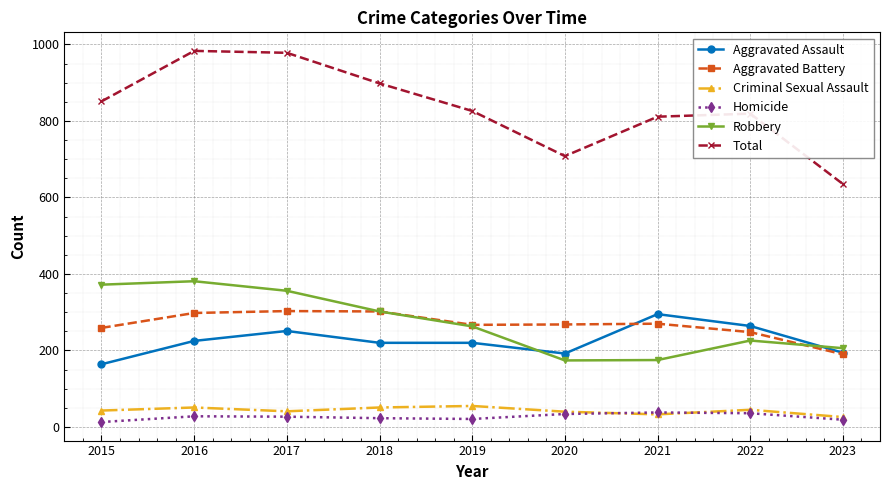

The value of Criminal Sexual Assault at 2021 is 33. True or false?

True